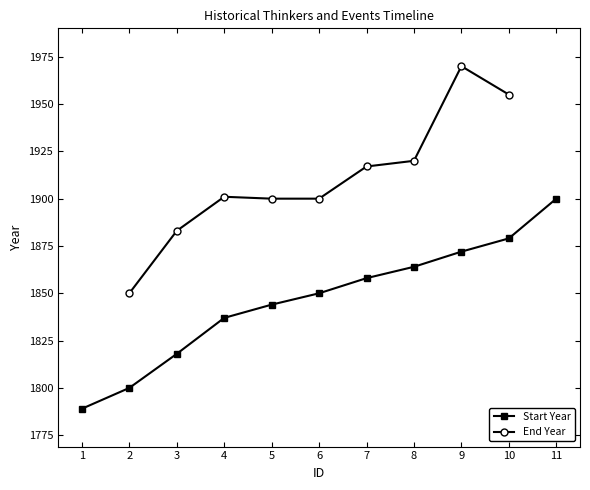

True or false: Start Year and End Year cross at least once.

False